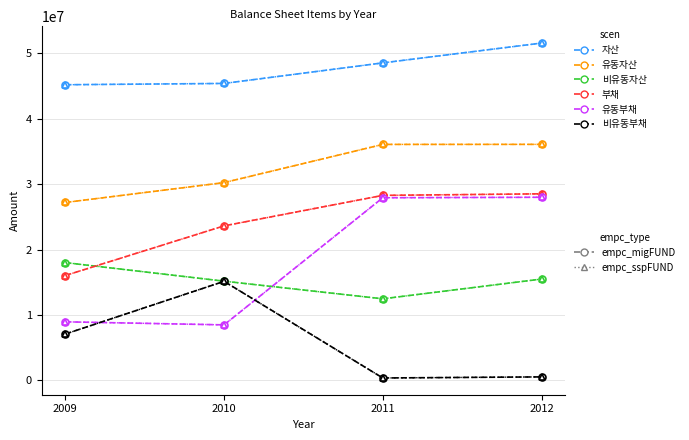

Is this an area chart (filled region under the line)?

No